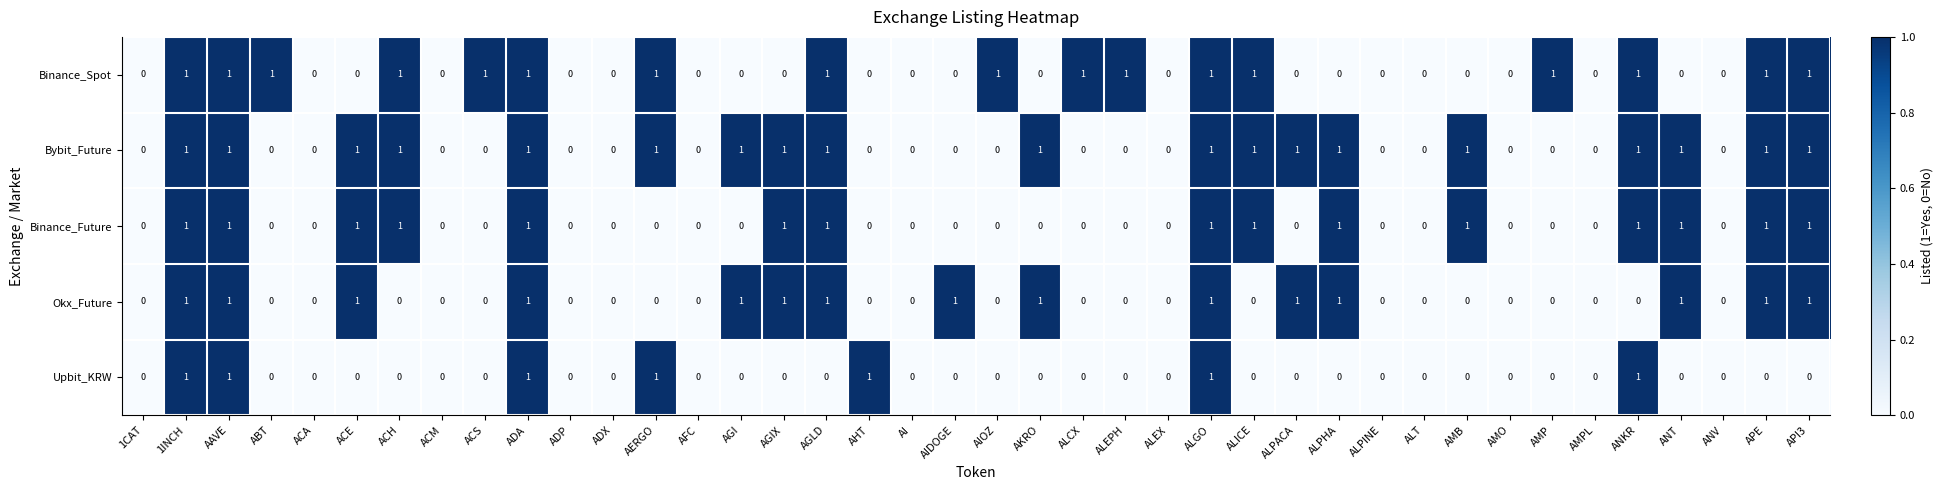

True or false: Okx_Future has a value of 0 at ALEX.

True